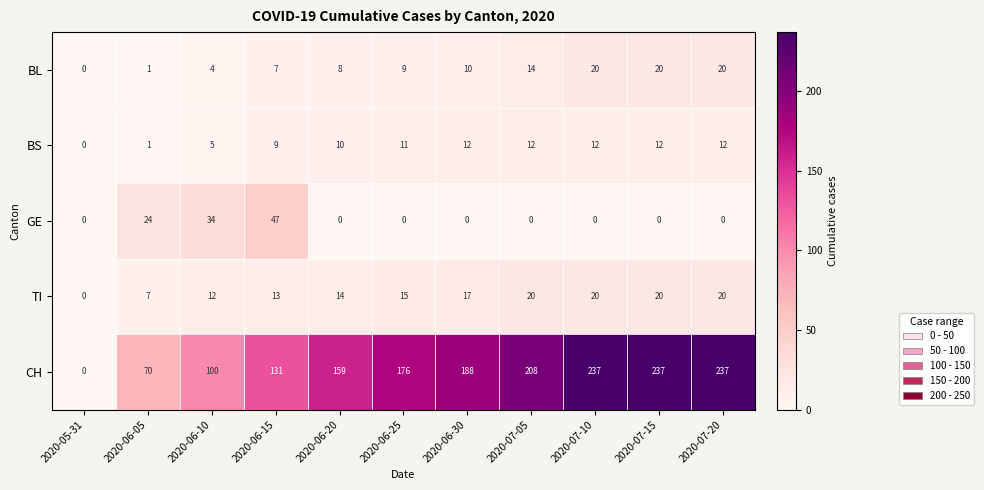

What is the difference between the highest and lowest values at 2020-06-30?

188